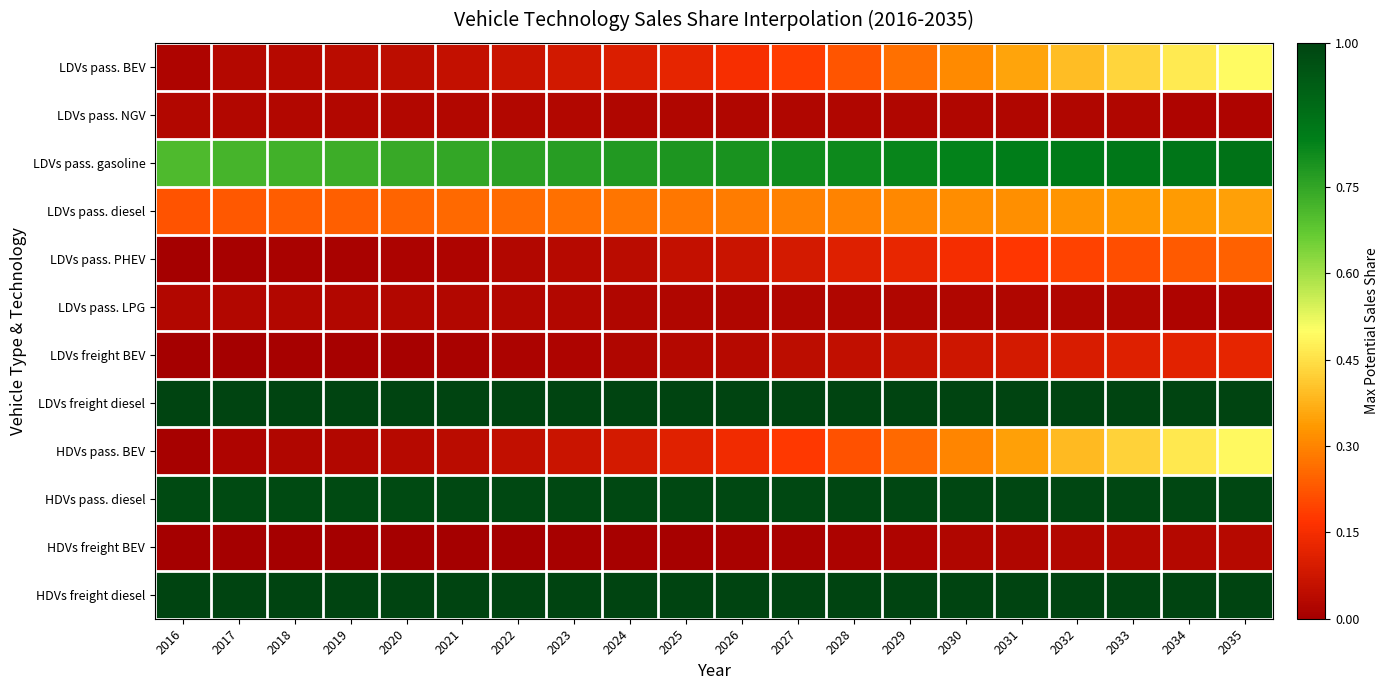

Which series changed the most between 2018 and 2026?

HDVs pass. BEV